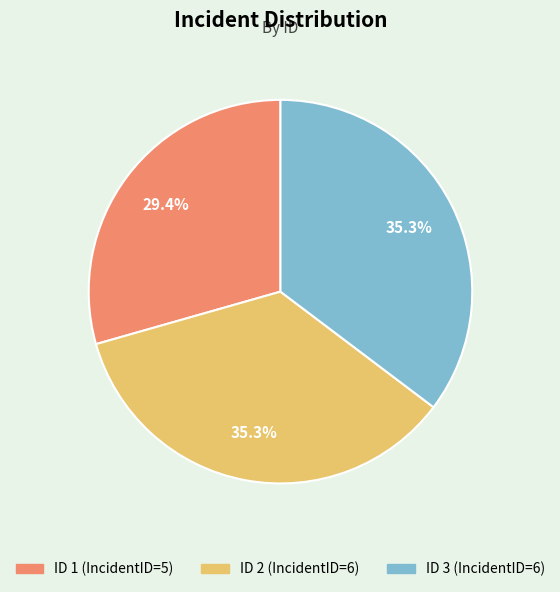

Is there a majority slice in this chart?

No